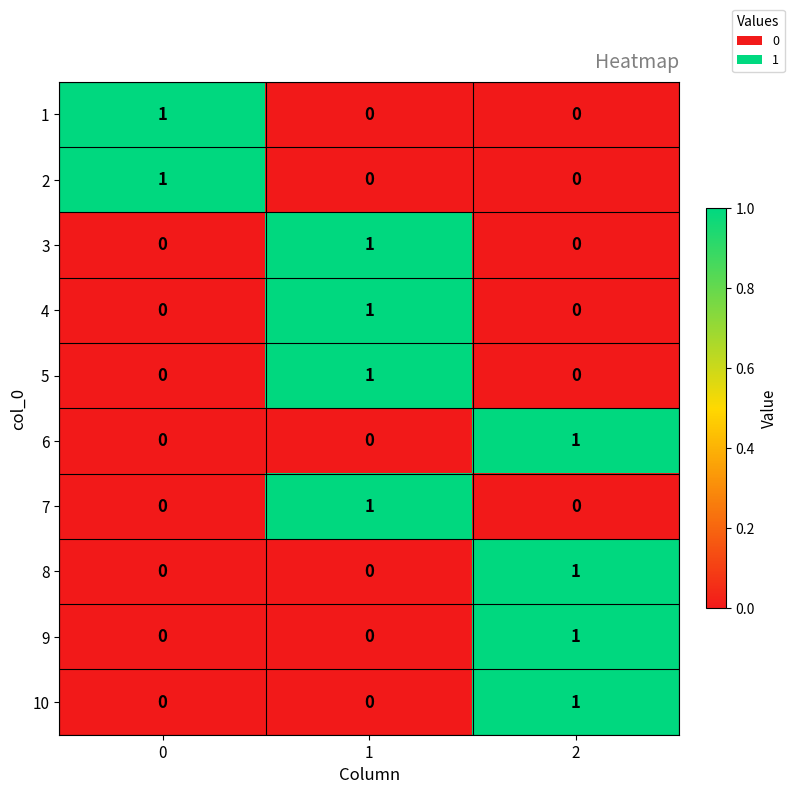

Reading right to left, list all the values displayed in this chart.

1: 0	0	1
2: 0	0	1
3: 0	1	0
4: 0	1	0
5: 0	1	0
6: 1	0	0
7: 0	1	0
8: 1	0	0
9: 1	0	0
10: 1	0	0